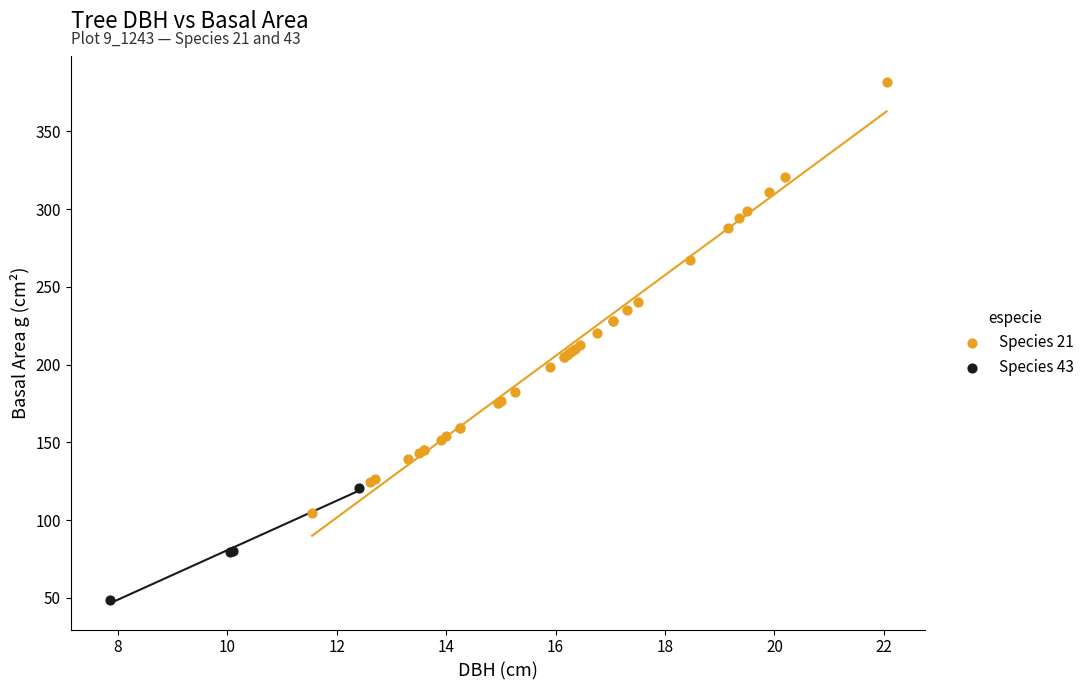

Which series has the largest Y range (max minus min)?

Species 21